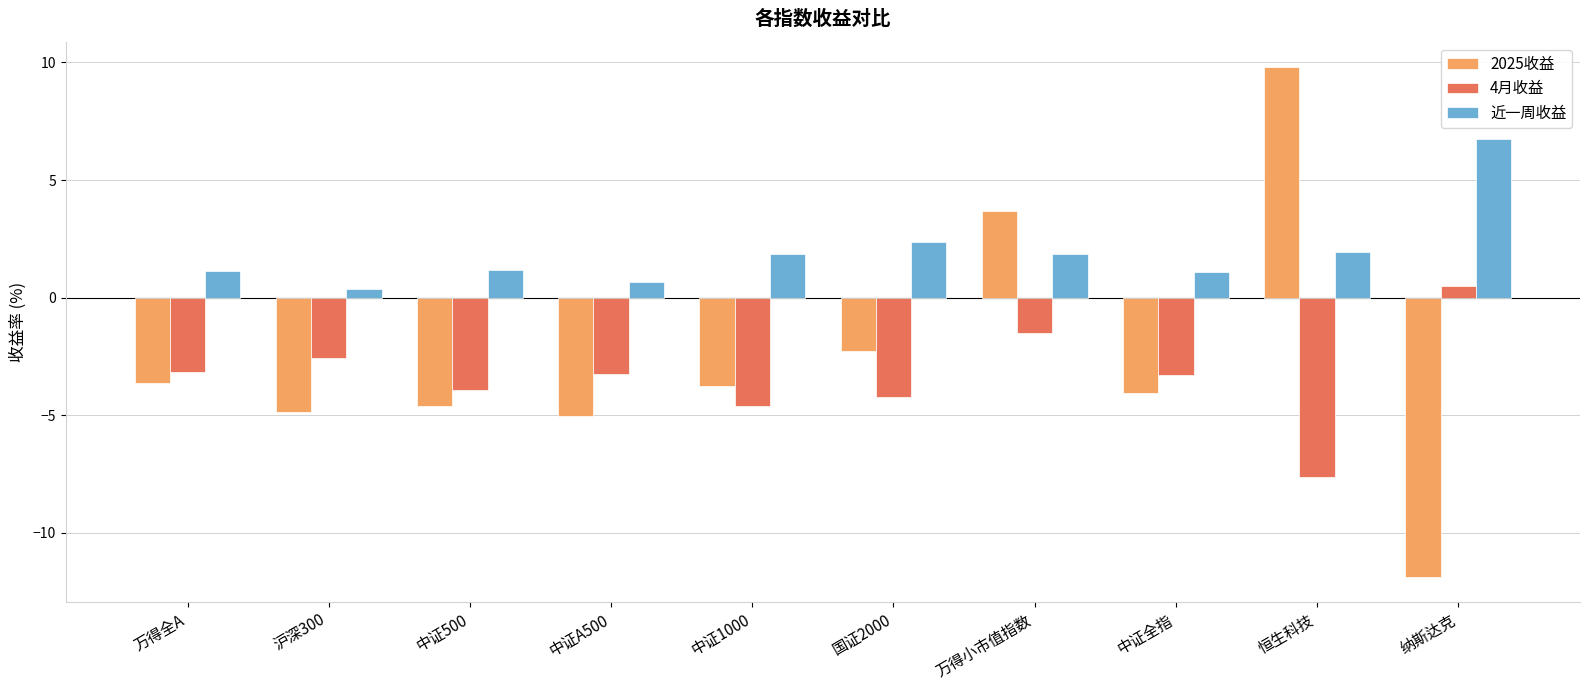

What are all the series names shown in the legend?

2025收益, 4月收益, 近一周收益